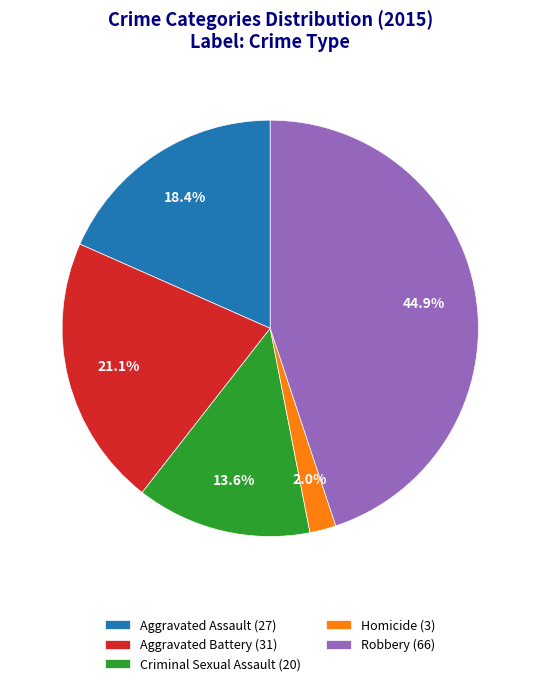

To the nearest percent, what portion does Aggravated Assault represent?

18%